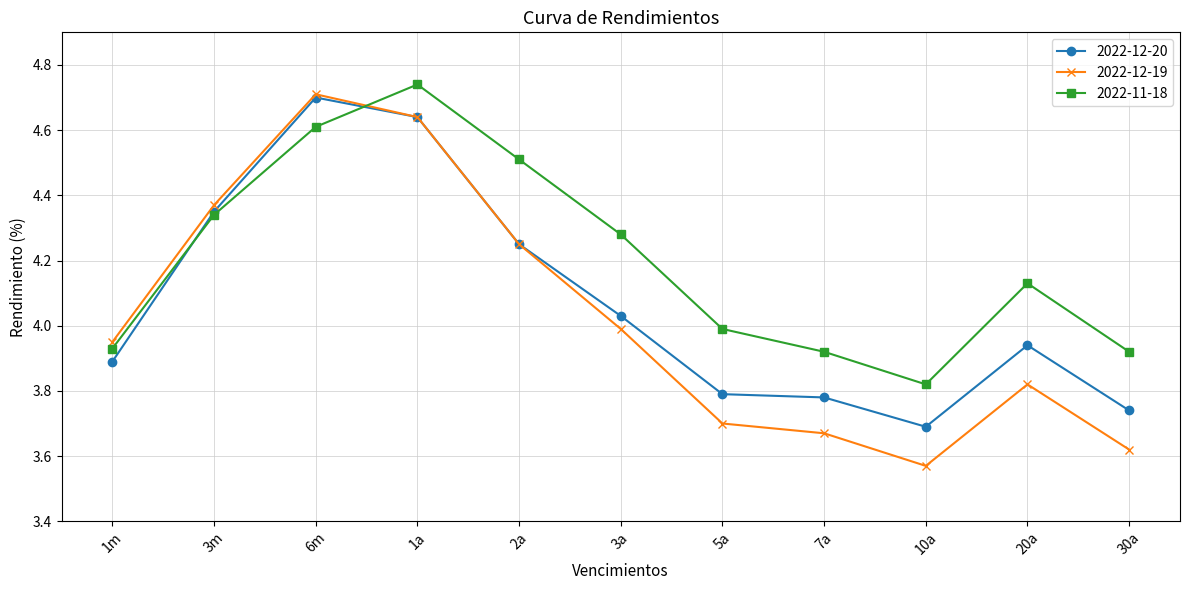

What is the label of the 1st point from the right?

30a